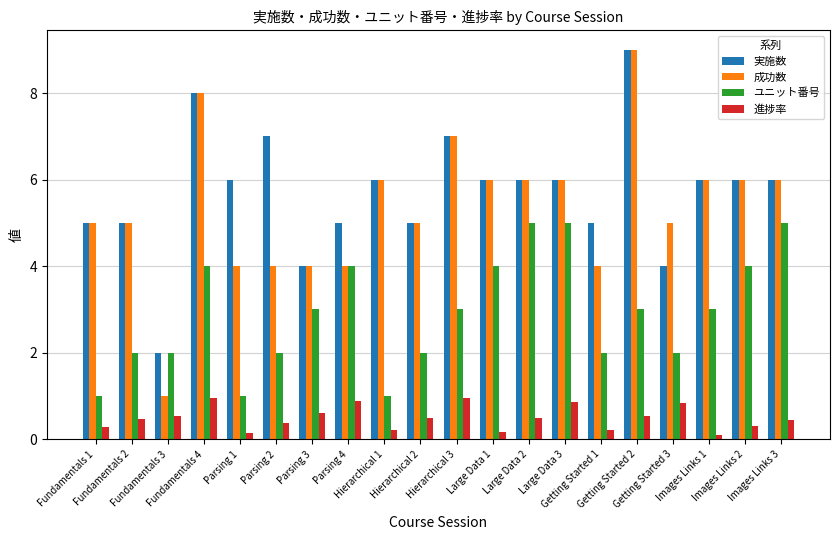

True or false: 進捗率 has a value of 1.0 at Hierarchical 3.

True